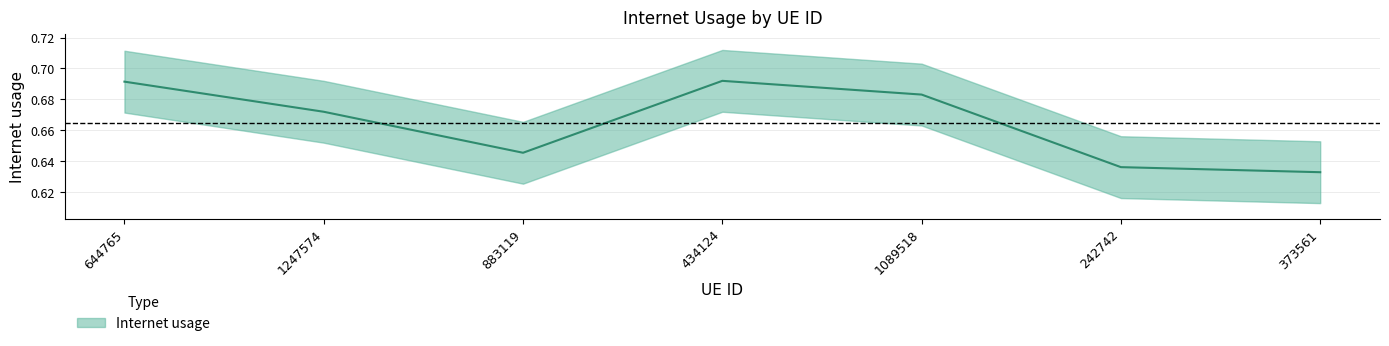

Count the values in the range 0 to 1.

7